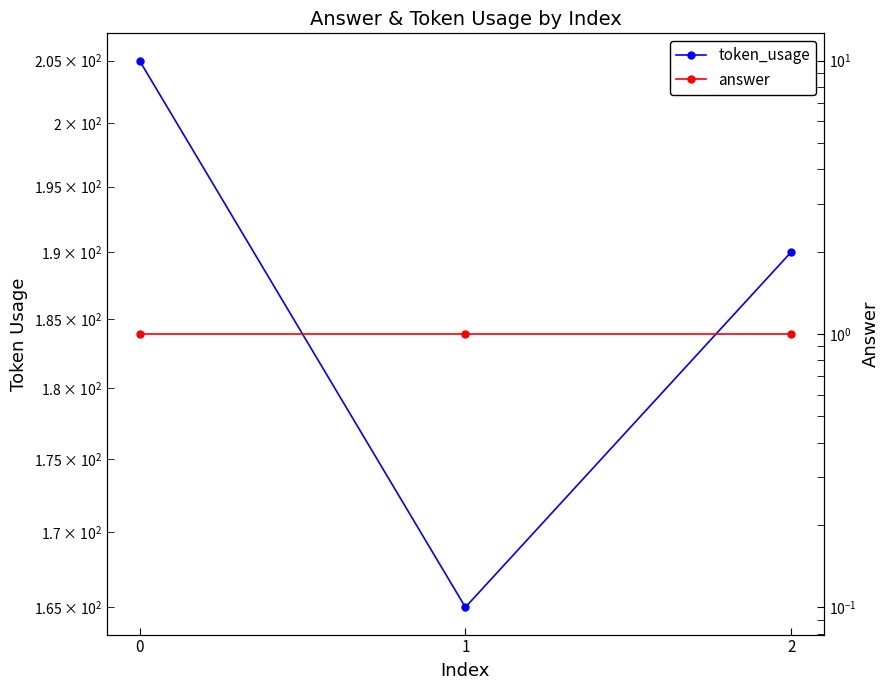

Reading left to right, what are all the values shown in this chart?

token_usage: 0=205	1=165	2=190
answer: 0=1	1=1	2=1